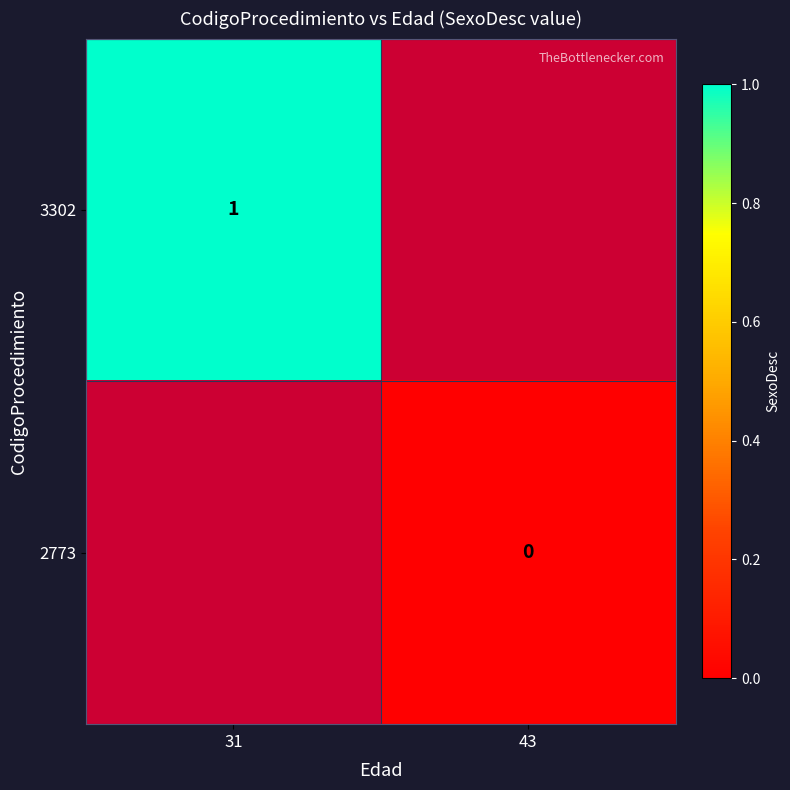

Is it true that 3302 equals 0 at 31?

False